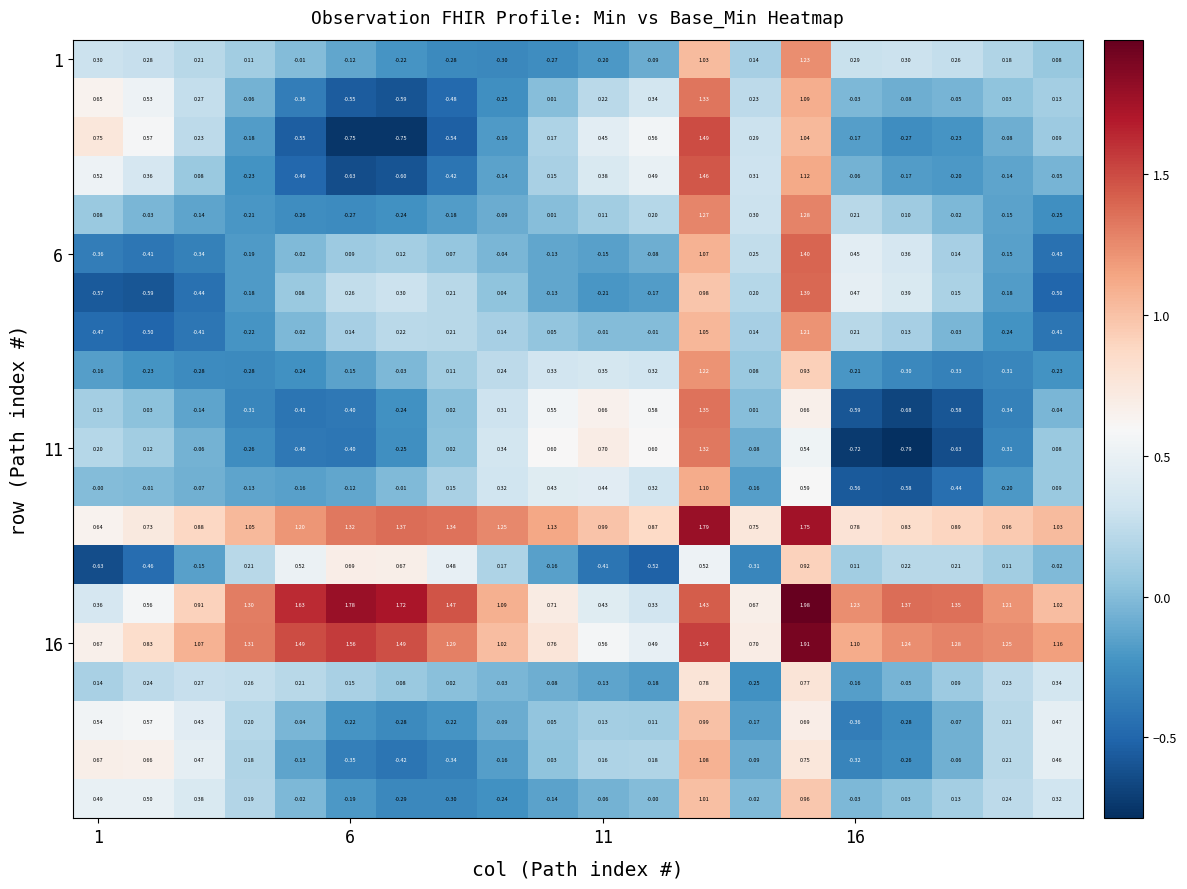

Count the number of data series in this chart.

20